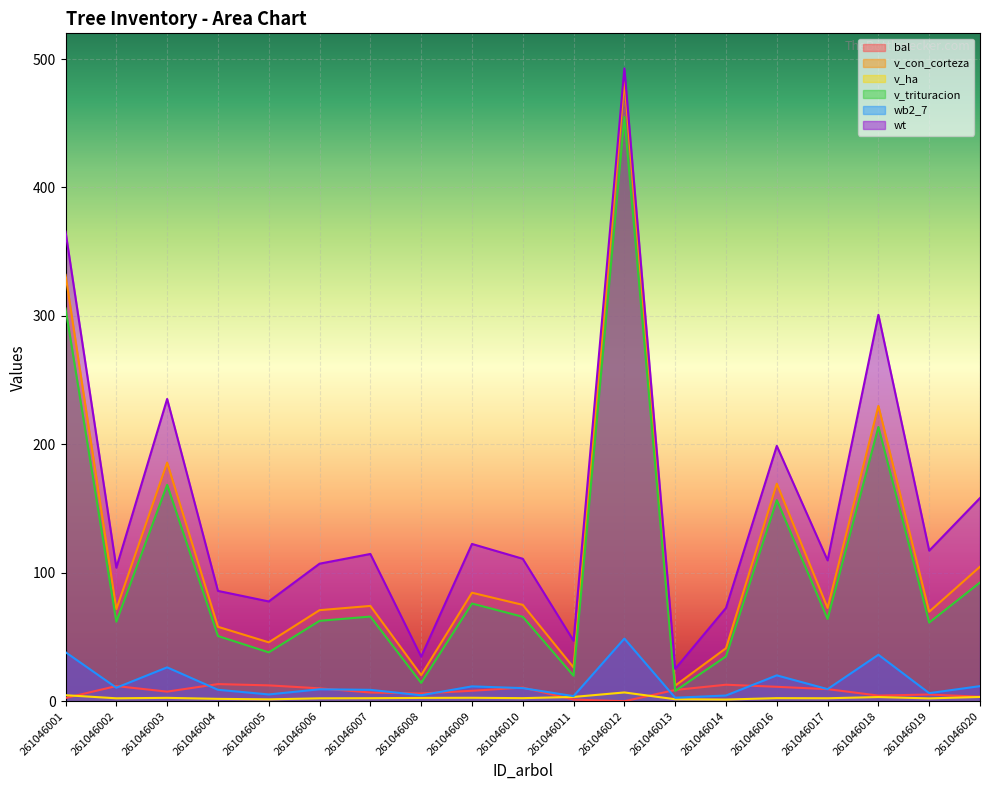

How many data points in wt are above 110?

10